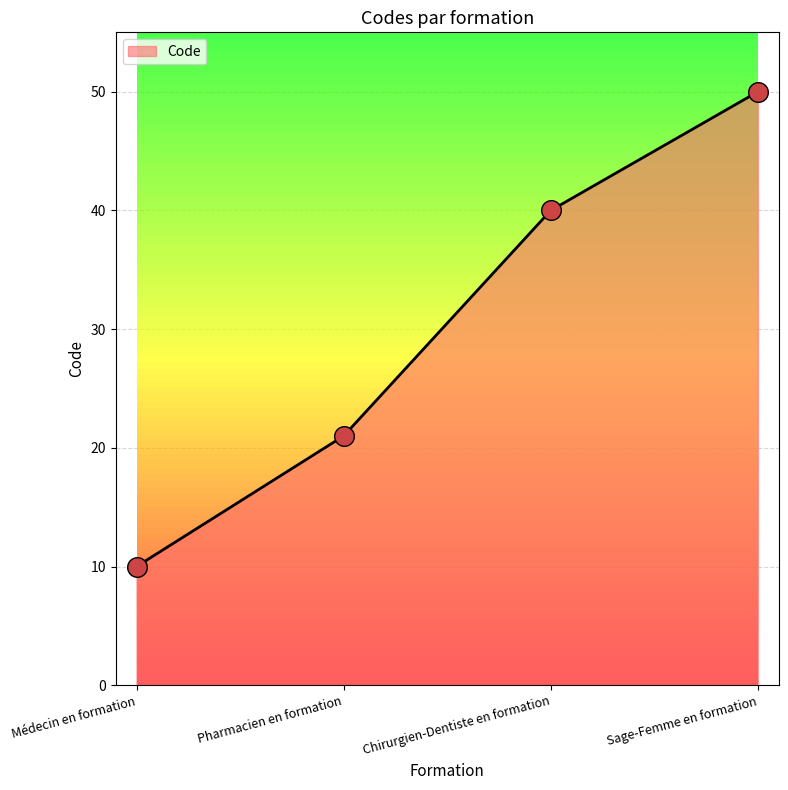

Which has a higher value, Pharmacien en formation or Chirurgien-Dentiste en formation?

Chirurgien-Dentiste en formation